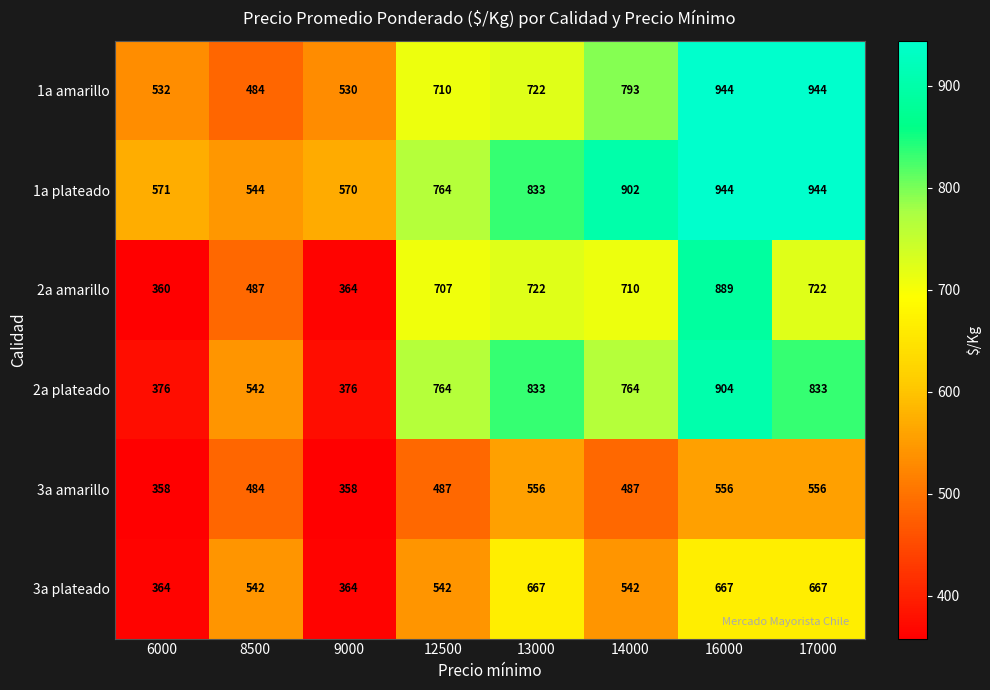

The value of 3a amarillo at 9000 is 545. True or false?

False